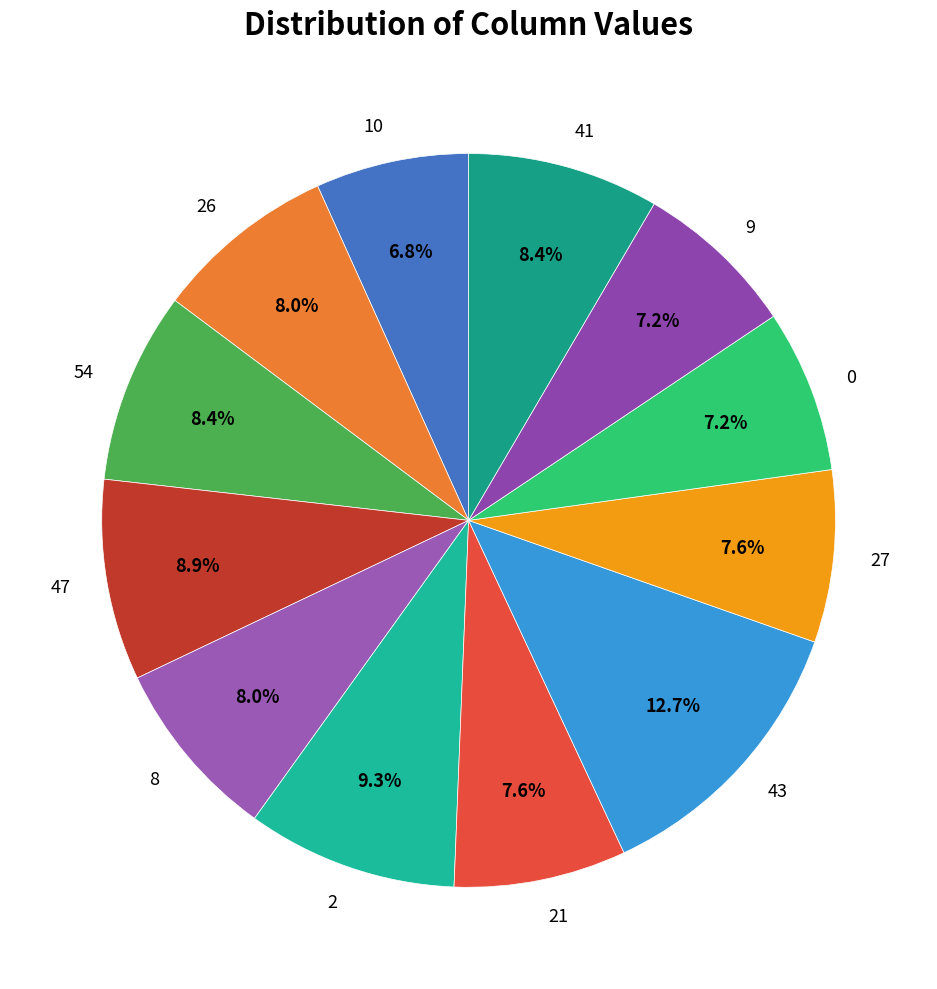

To the nearest percent, what portion does 41 represent?

8%